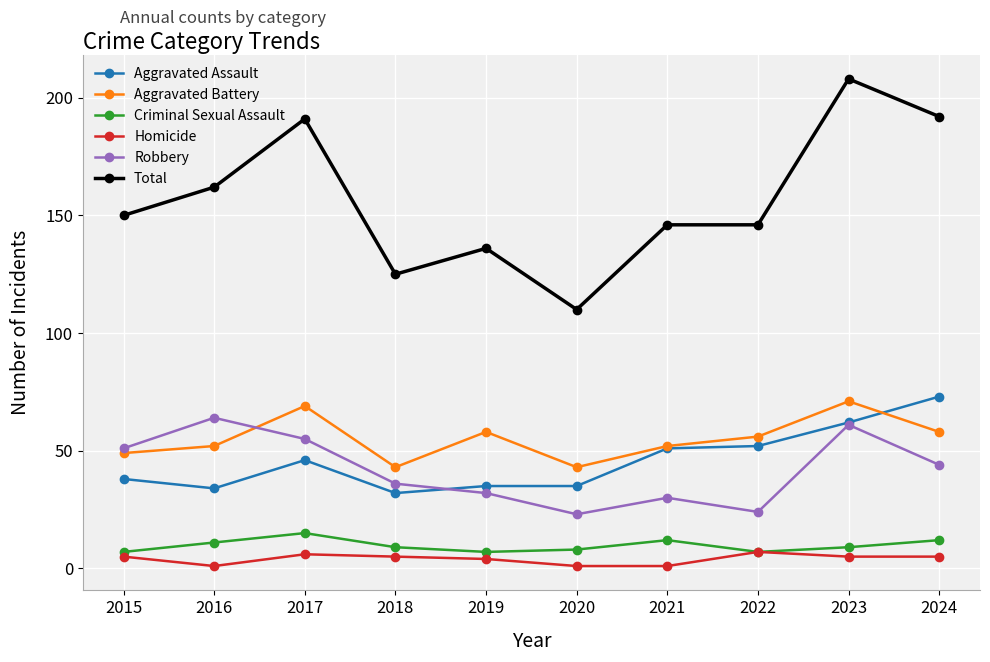

True or false: Homicide and Total intersect in this chart.

False